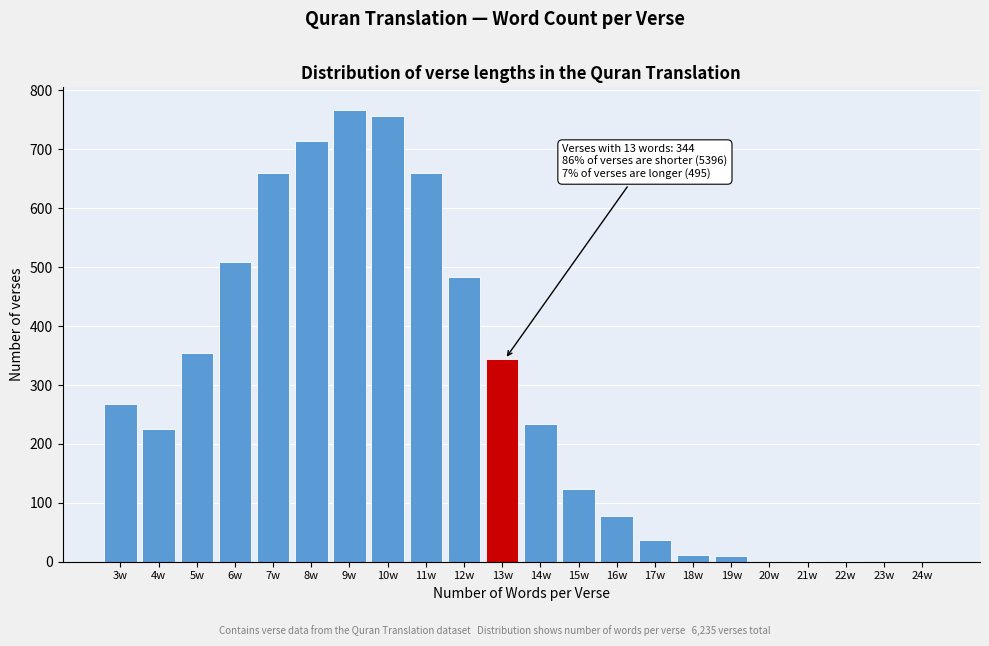

Which has a higher value, 23w or 16w?

16w